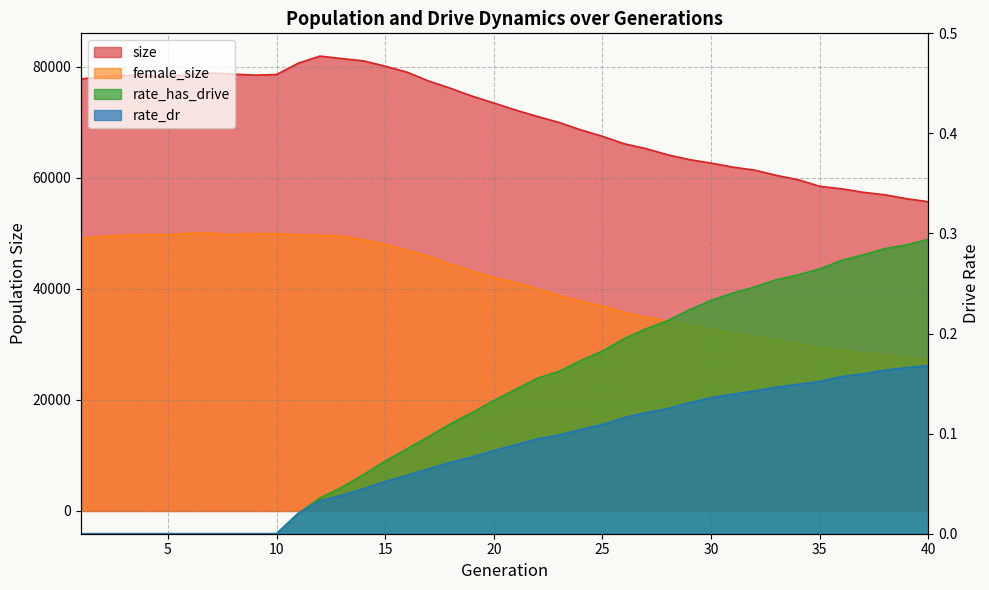

Where is size nearest to the value 68777?

24